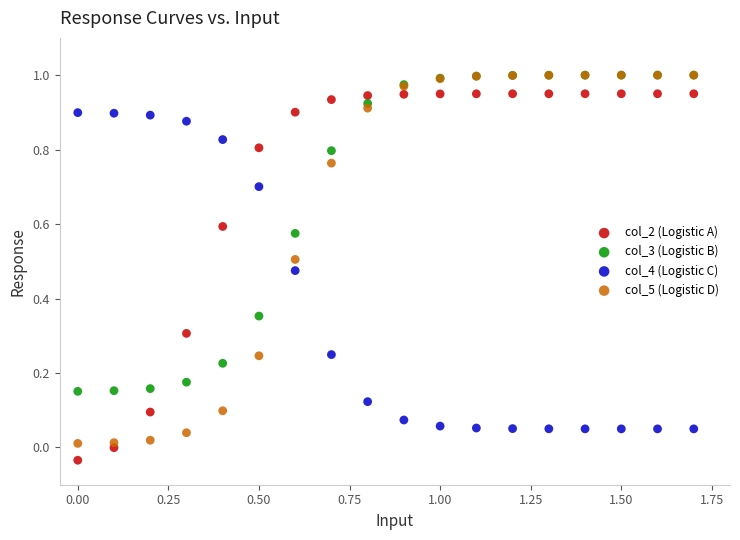

What are all the series names shown in the legend?

col_2 (Logistic A), col_3 (Logistic B), col_4 (Logistic C), col_5 (Logistic D)